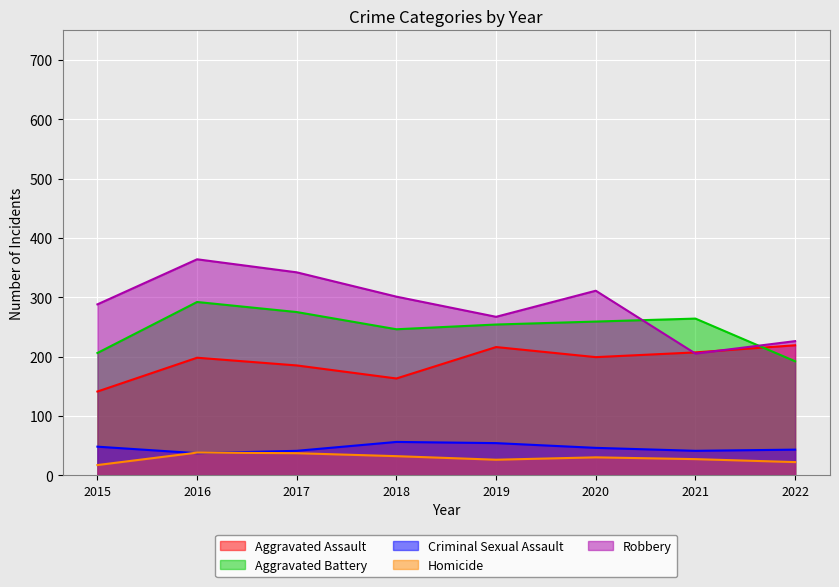

Reading left to right, list all the values displayed in this chart.

Aggravated Assault: 2015=141	2016=198	2017=185	2018=163	2019=216	2020=199	2021=207	2022=219
Aggravated Battery: 2015=206	2016=292	2017=275	2018=246	2019=254	2020=259	2021=264	2022=192
Criminal Sexual Assault: 2015=48	2016=37	2017=41	2018=56	2019=54	2020=46	2021=41	2022=43
Homicide: 2015=17	2016=38	2017=37	2018=32	2019=26	2020=30	2021=27	2022=22
Robbery: 2015=288	2016=364	2017=342	2018=301	2019=267	2020=311	2021=205	2022=226